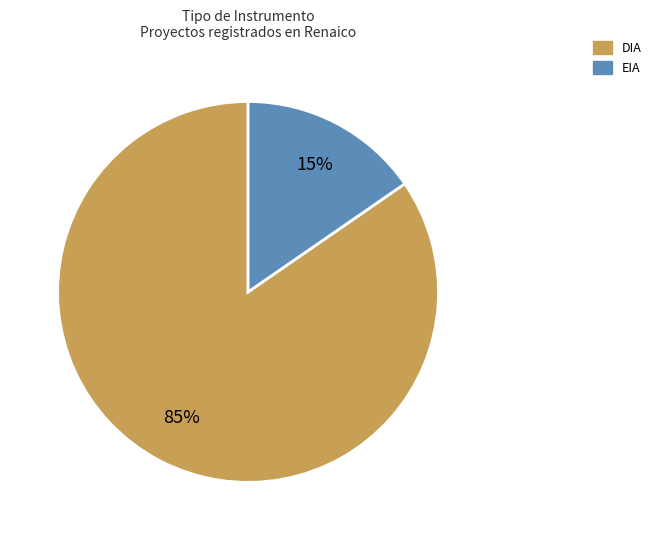

Combined, do EIA and DIA account for over 50%?

Yes